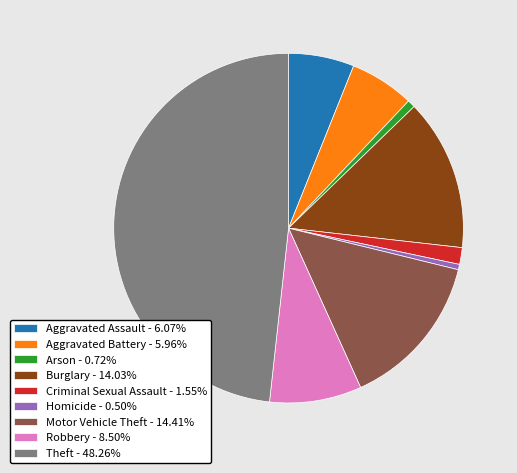

Does Motor Vehicle Theft - 14.41% account for over 50% of the chart?

No